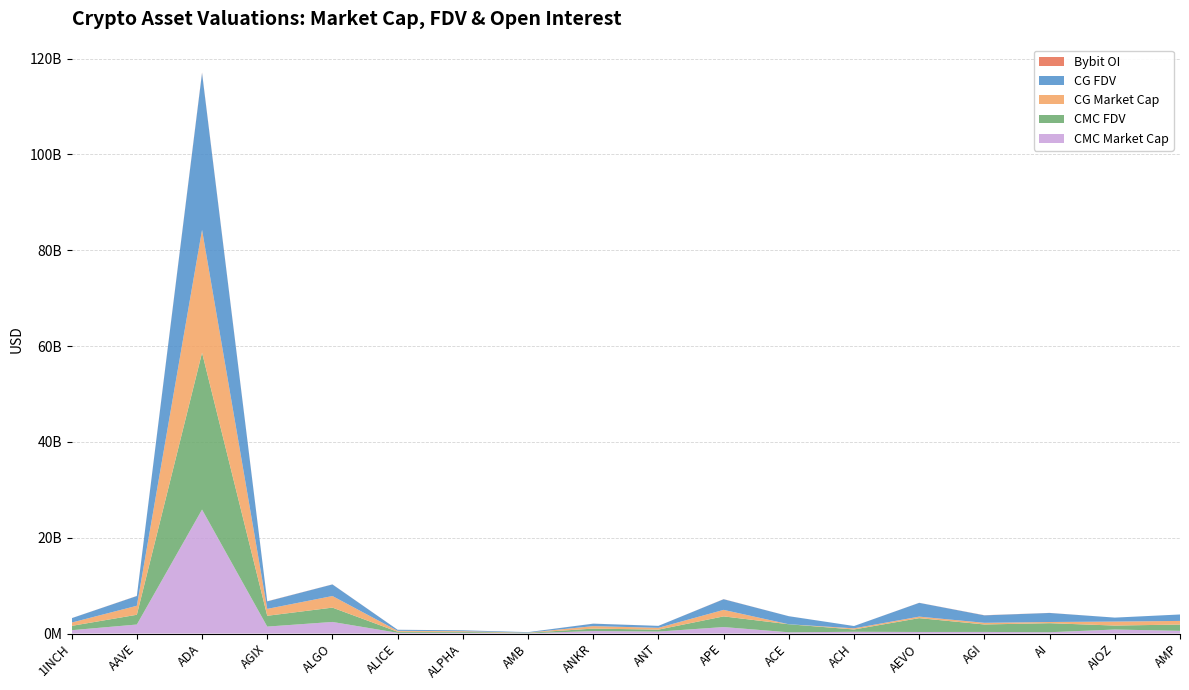

Reading right to left, list all the values displayed in this chart.

CMC_MarketCap: 557531944	830095600	266342319	325316931	317986628	358618395	251026194	1347032072	405440852	512696048	45845398	154442754	147985994	2413626461	1443305143	25873332182	1876892811	689870654
CMC_FDV: 1312959823	830095600	1889790292	1562999873	2890787526	482888363	1679638451	2226882711	405440852	512696048	97102220	177520407	217904183	2992041121	2256255729	32741590801	2034421329	903939508
CG_MarketCap: 758178520	829048057	245688381	340406946	316402513	238432697	0	1359796906	377596031	514652326	42505474	154691018	192823065	2418986804	1438391025	25644419248	1877544498	693652066
CG_FDV: 1343365512	829043230	1889910620	1560372567	2876386484	482296919	1680019225	2221020894	407207607	514652326	97191296	177805768	218290263	2418986911	1565778925	32740758651	2035123890	908894302
Bybit_OI: 0	0	12466127	29063857	12437099	3683357	4167523	23085196	3351382	8700110	2181415	3480490	5264949	14799017	28060147	103629025	22099790	6695209